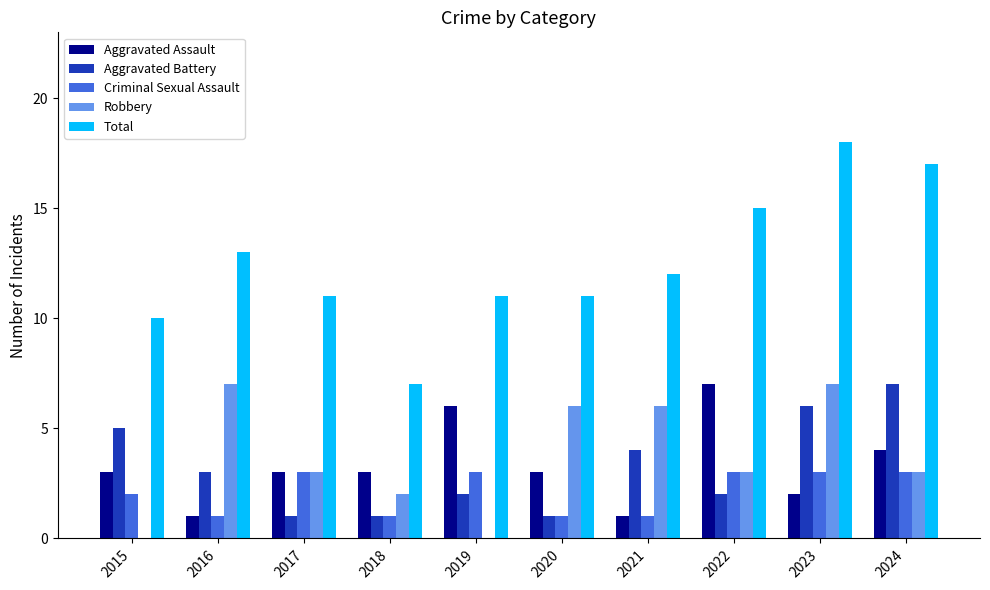

What are all the series names shown in the legend?

Aggravated Assault, Aggravated Battery, Criminal Sexual Assault, Robbery, Total